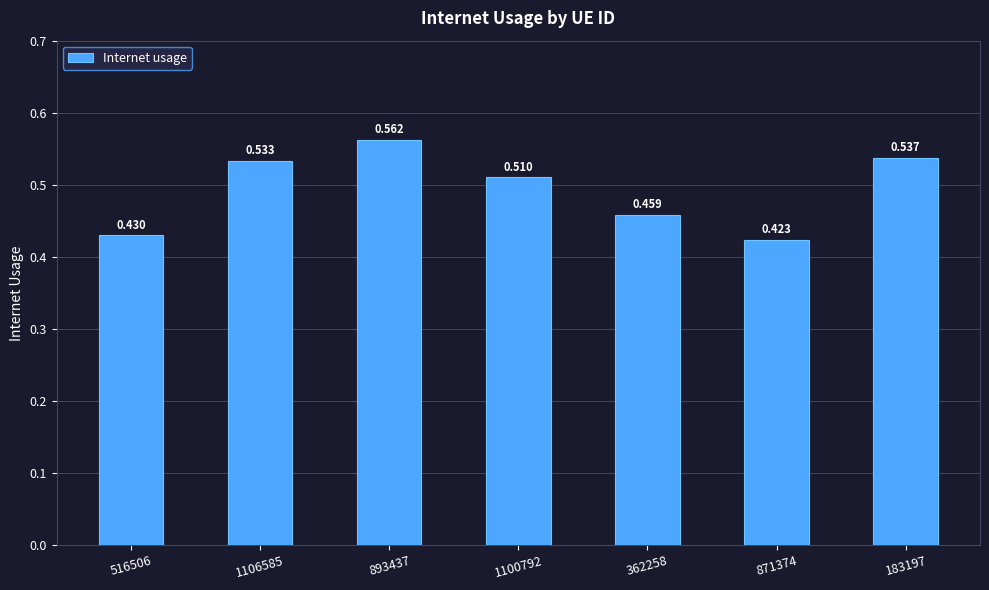

What is the difference between the second highest and second lowest values?

0.1